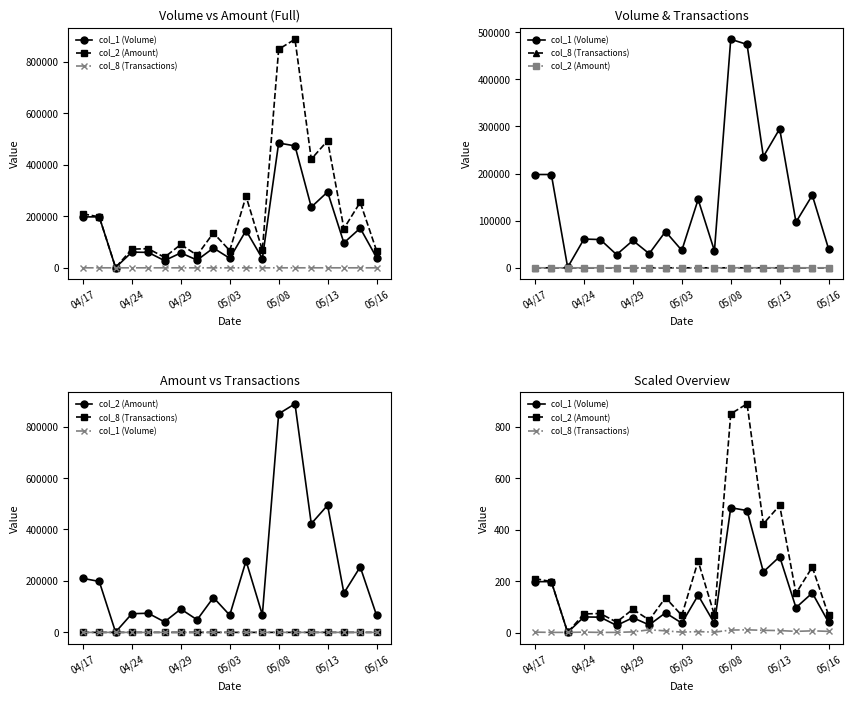

Reading right to left, what are all the values shown in this chart?

col_1 (Volume): 40.0	154.0	97.0	295.0	236.0	474.0	485.0	36.0	145.0	37.0	77.0	30.0	58.0	28.0	60.0	61.0	1.0	198.0	198.0
col_2 (Amount): 67.0	254.6	152.7	494.1	422.4	888.4	849.4	68.3	278.0	67.0	135.6	49.0	90.8	40.9	74.4	72.6	1.0	198.0	209.9
col_8 (Transactions): 5.0	7.0	5.0	8.0	9.0	11.0	10.0	2.0	4.0	2.0	7.0	11.0	3.0	1.0	1.0	2.0	1.0	1.0	2.0